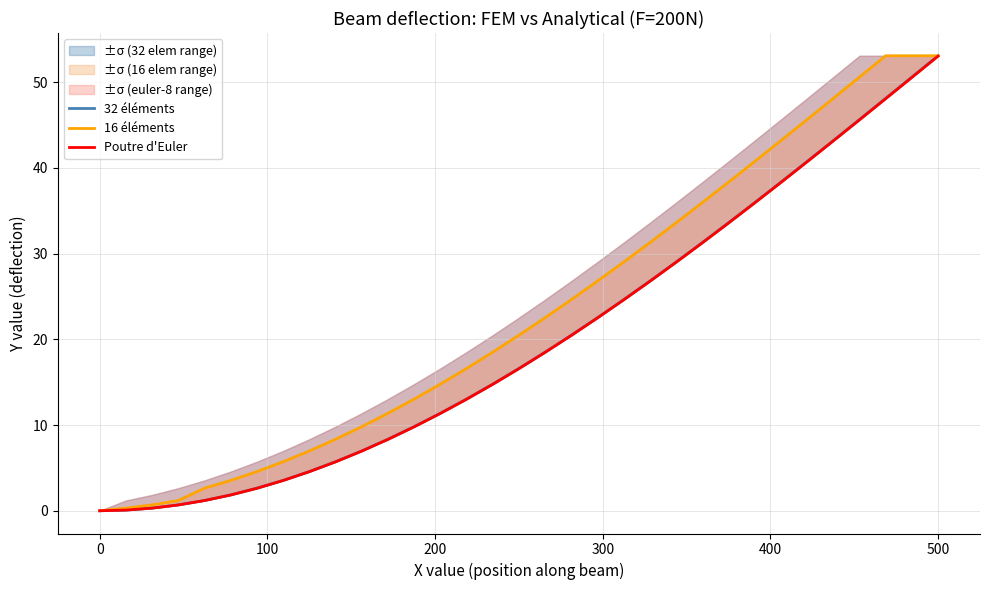

Does the chart display data point markers on the line(s)?

No